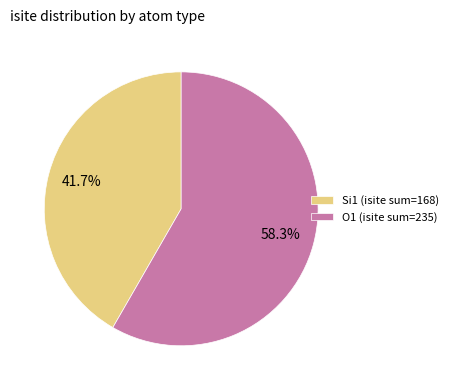

What percentage is NOT represented by O1 (isite sum=235)?

41.7%